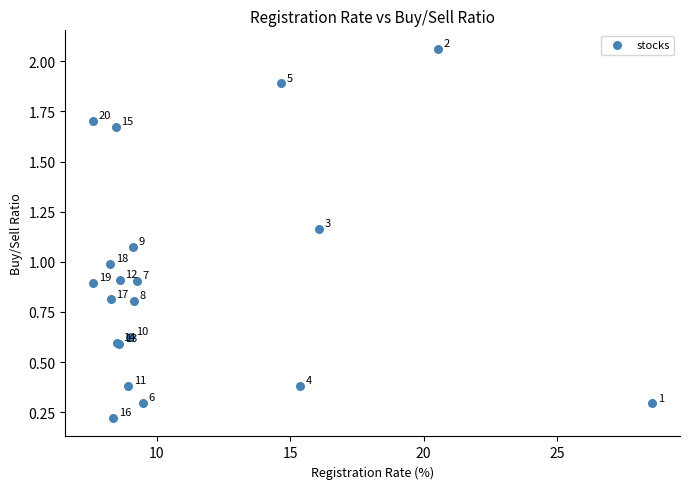

What Y value in the scatter plot is closest to 1?

1.0